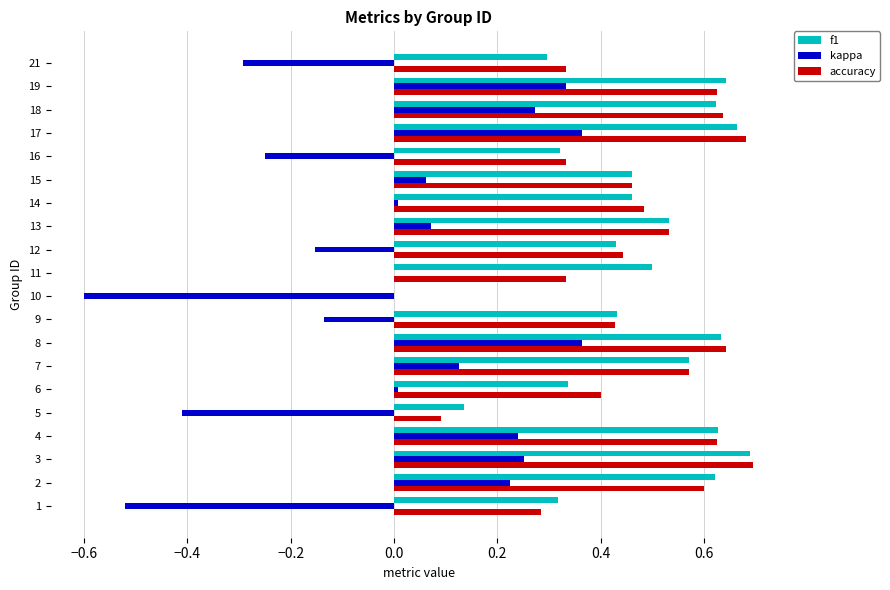

How many values in f1 are above zero?

19